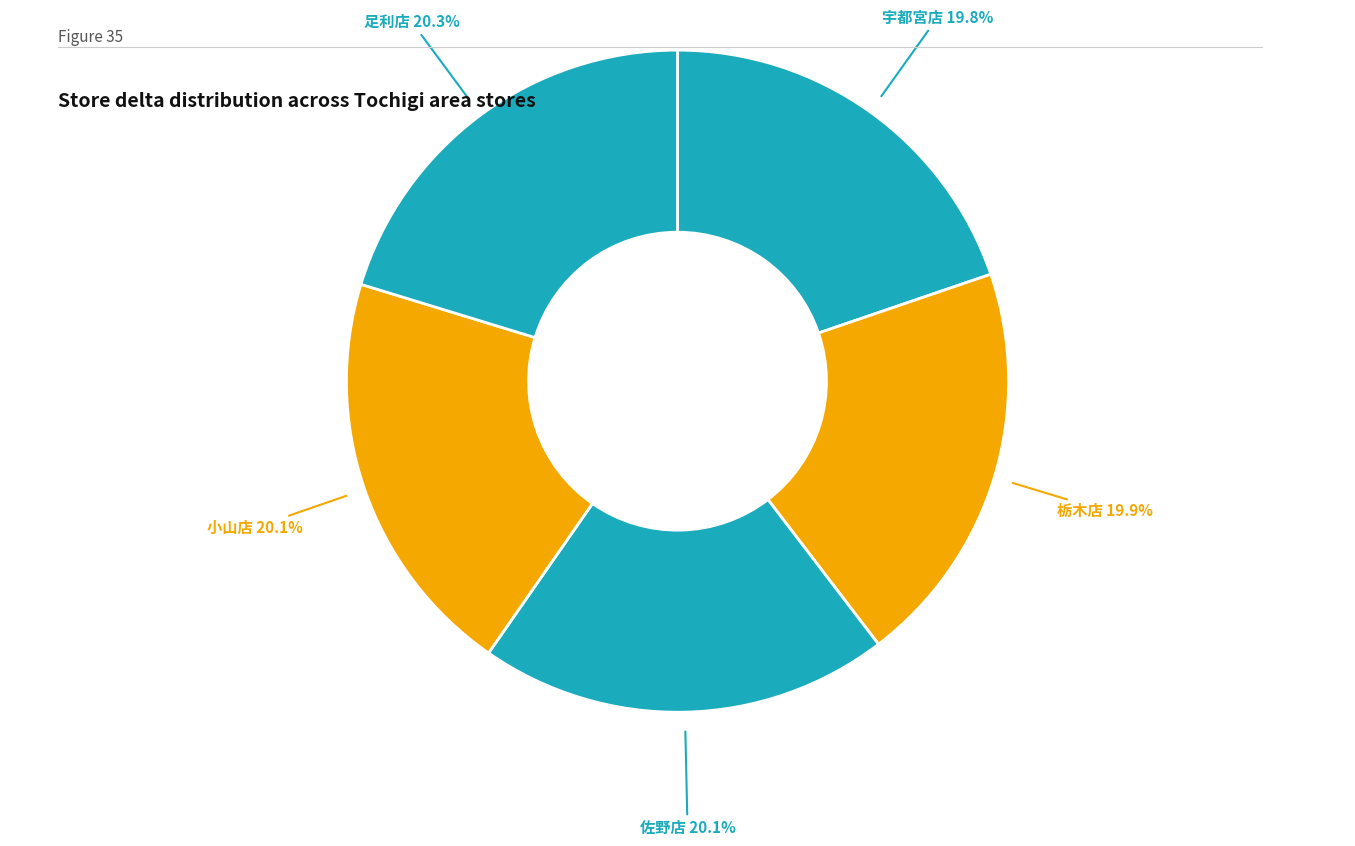

How many slices are in this pie chart?

5